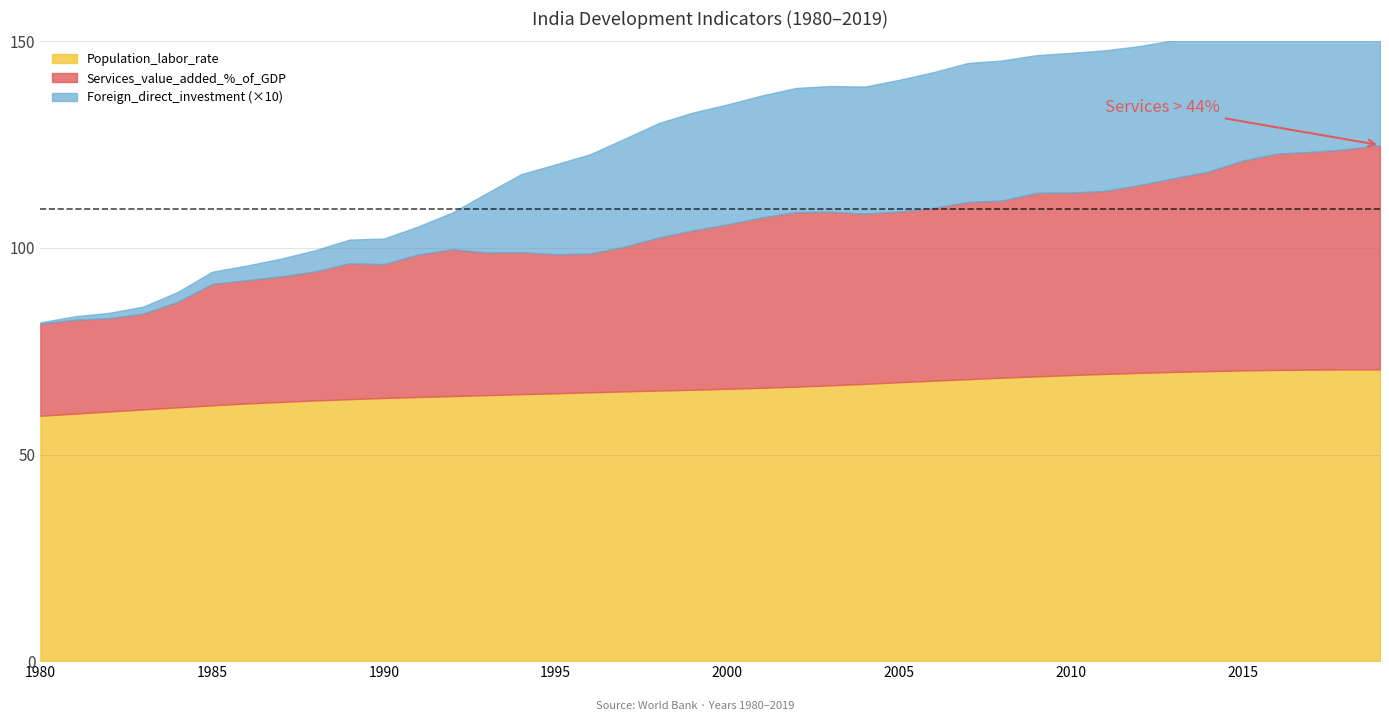

Is the value of Population_labor_rate at 1996 greater than the value of Foreign_direct_investment at 1990?

Yes